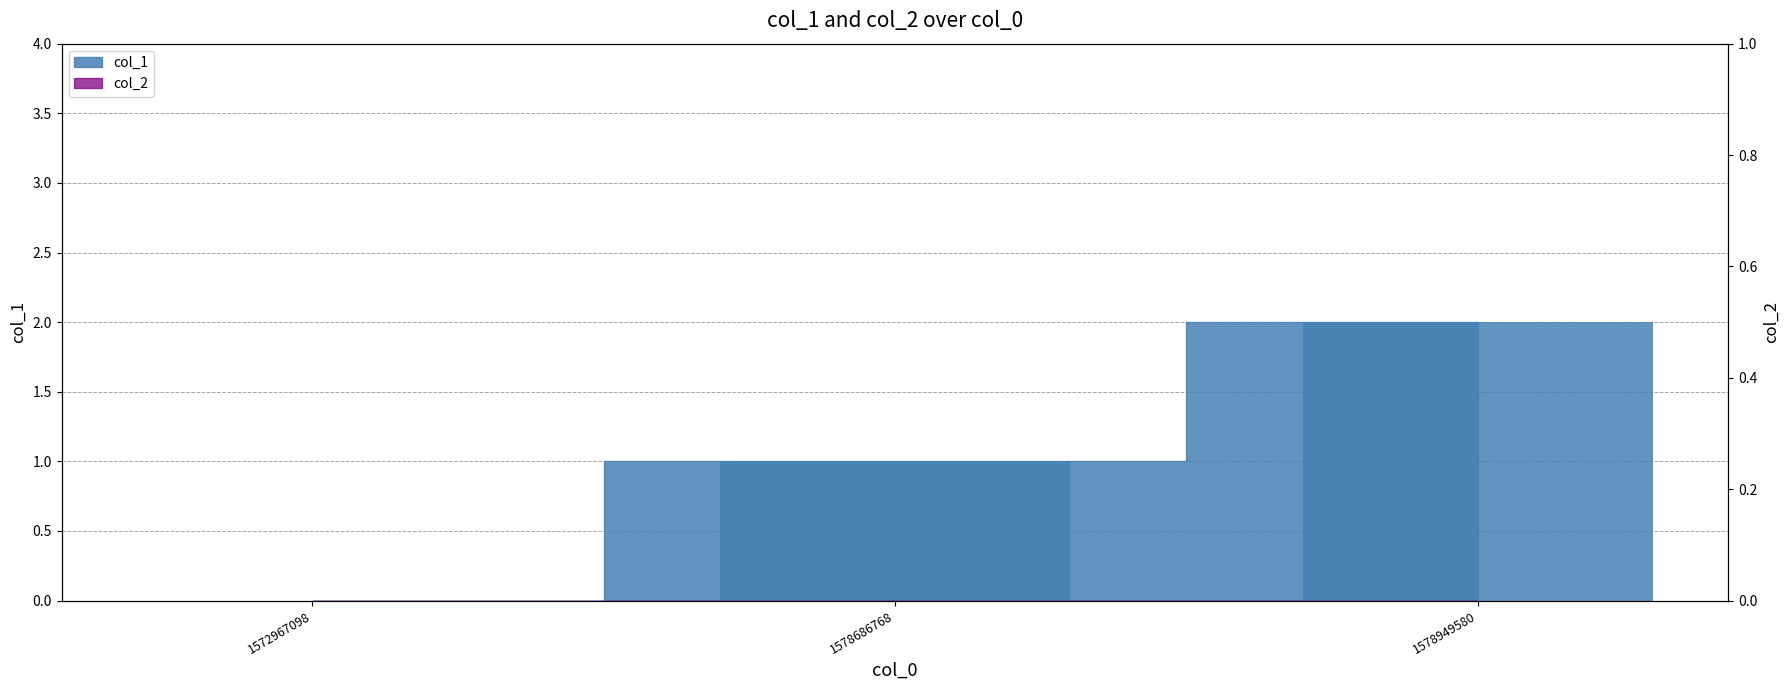

The chart shows a value of 3 at 1578949580. True or false?

False